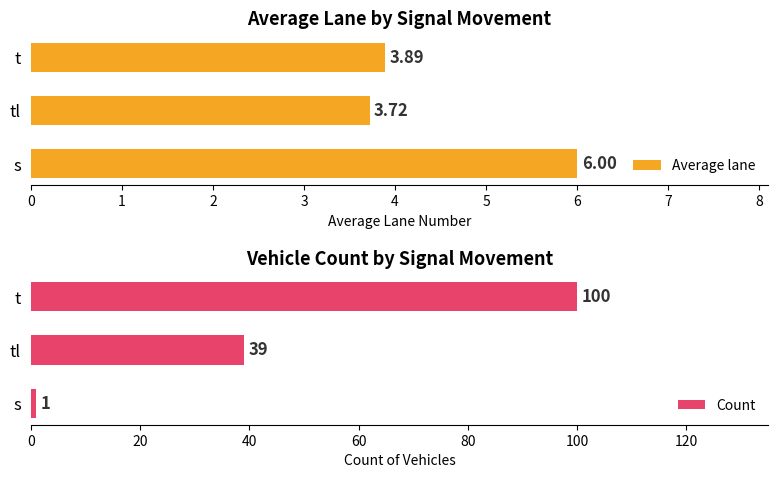

What is the difference between the maximum and minimum values in the Count series?

99